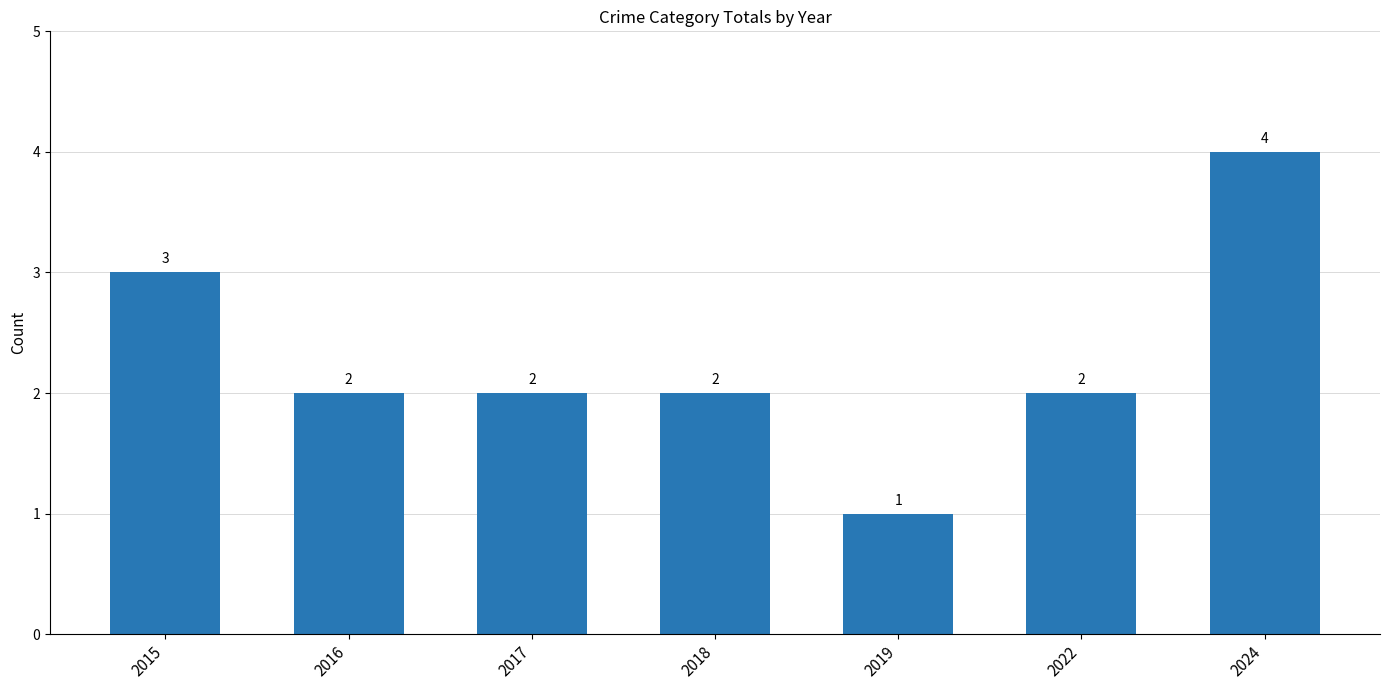

Where does the data first go above 2?

2015